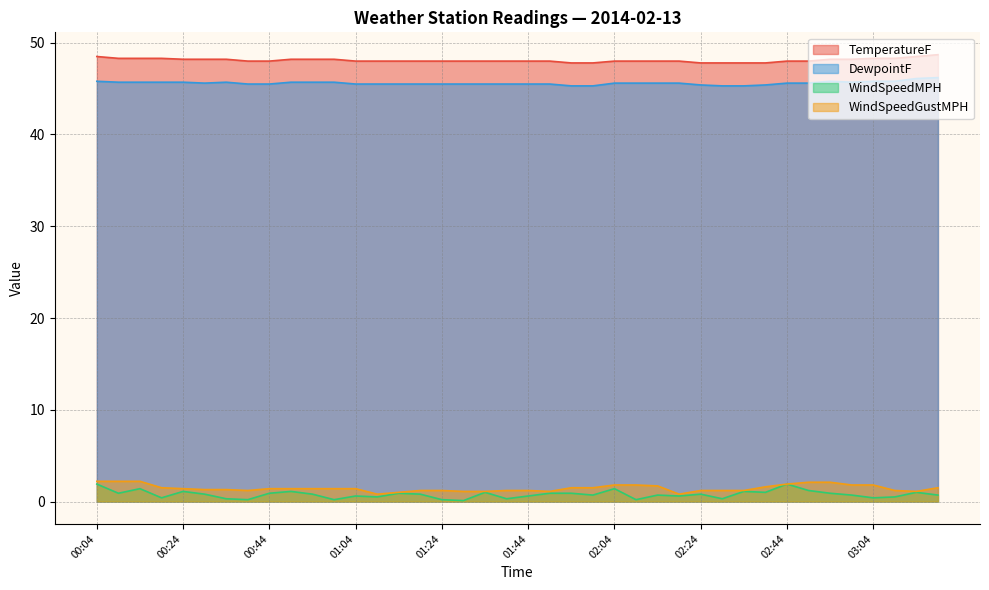

What is the value of the WindSpeedGustMPH point at the 39th from the left?

1.1